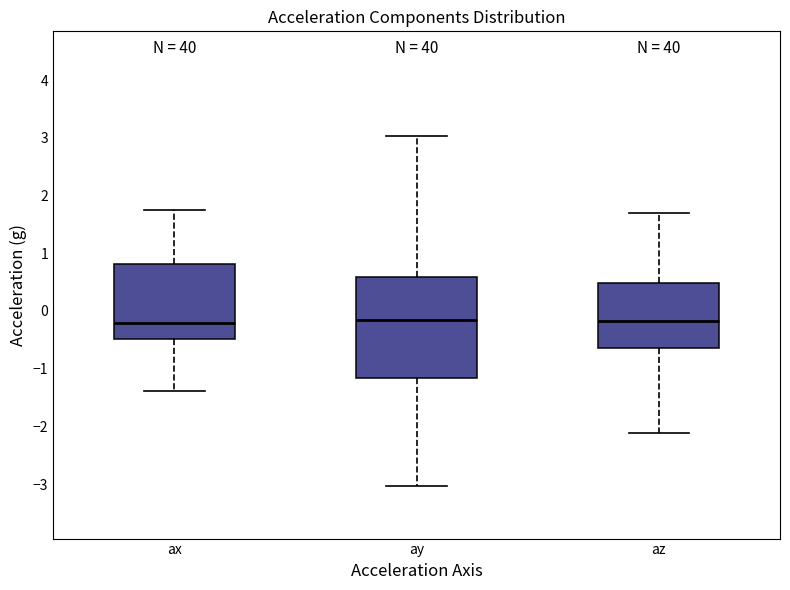

Reading left to right, read every box against the y-axis: the position of its median line, the range the box covers, and the ends of its whiskers. The values are not printed on the chart, so give them approximately, as read against the axis.

ax: median -0.2, box -0.5 to 0.8, whiskers -1.4 to 1.8
ay: median -0.2, box -1.2 to 0.6, whiskers -3.0 to 3.0
az: median -0.2, box -0.6 to 0.5, whiskers -2.1 to 1.7